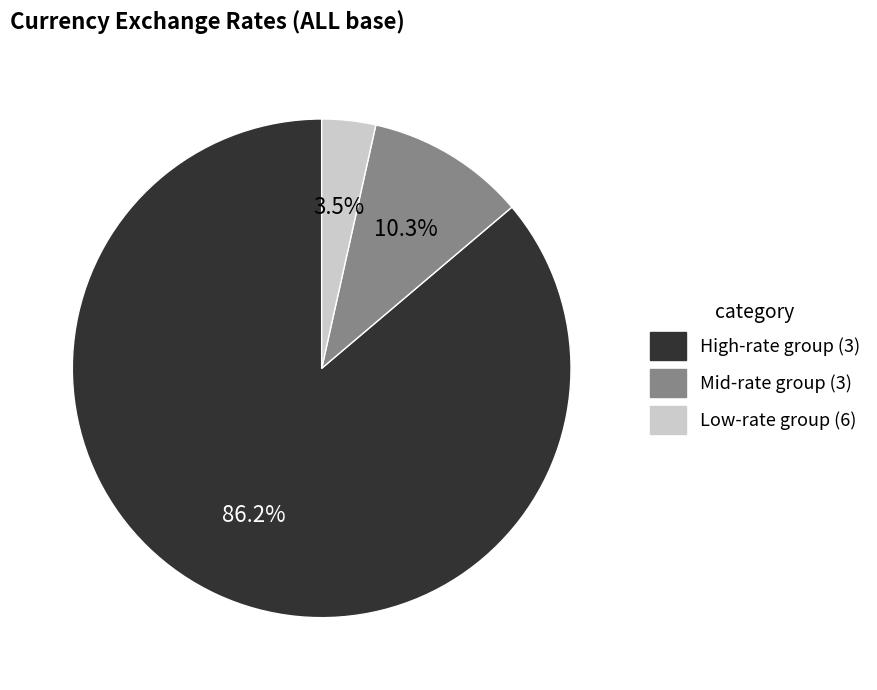

What portion of the pie excludes Mid-rate group (3)?

89.7%